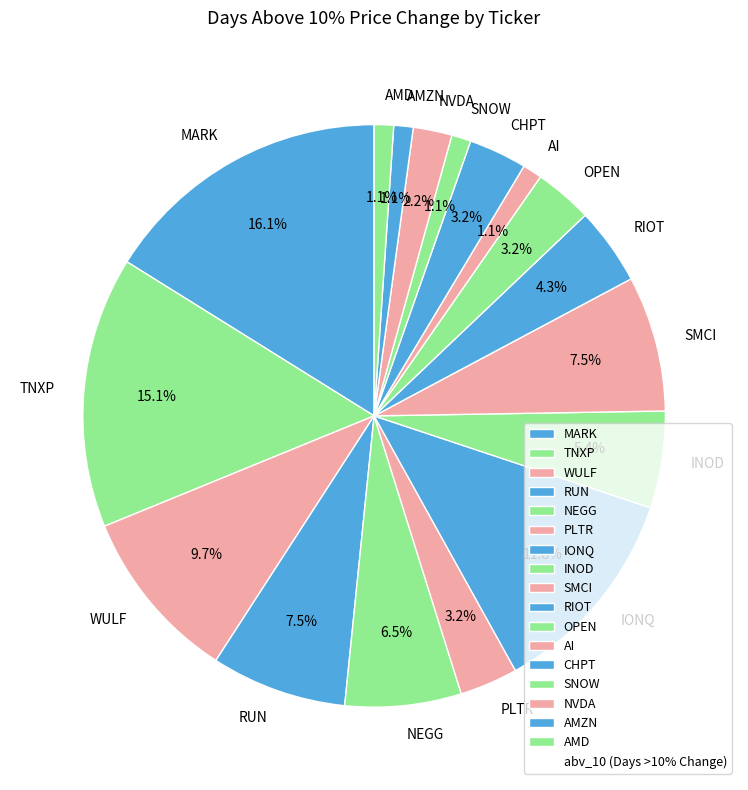

To the nearest percent, what percentage of the pie is AMD?

1%